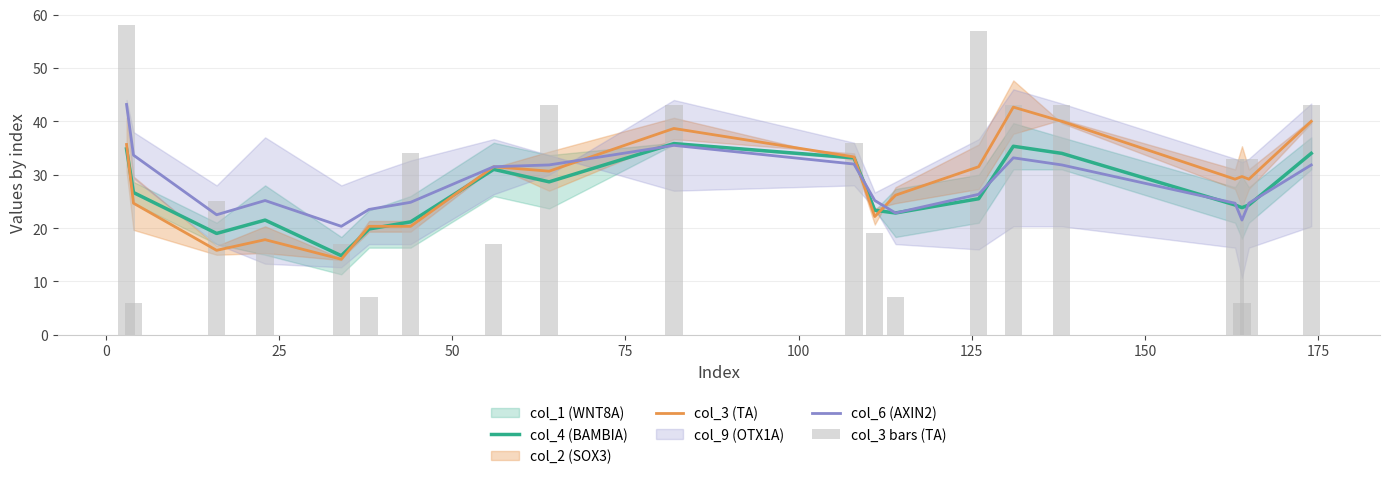

Are the bars horizontal?

No